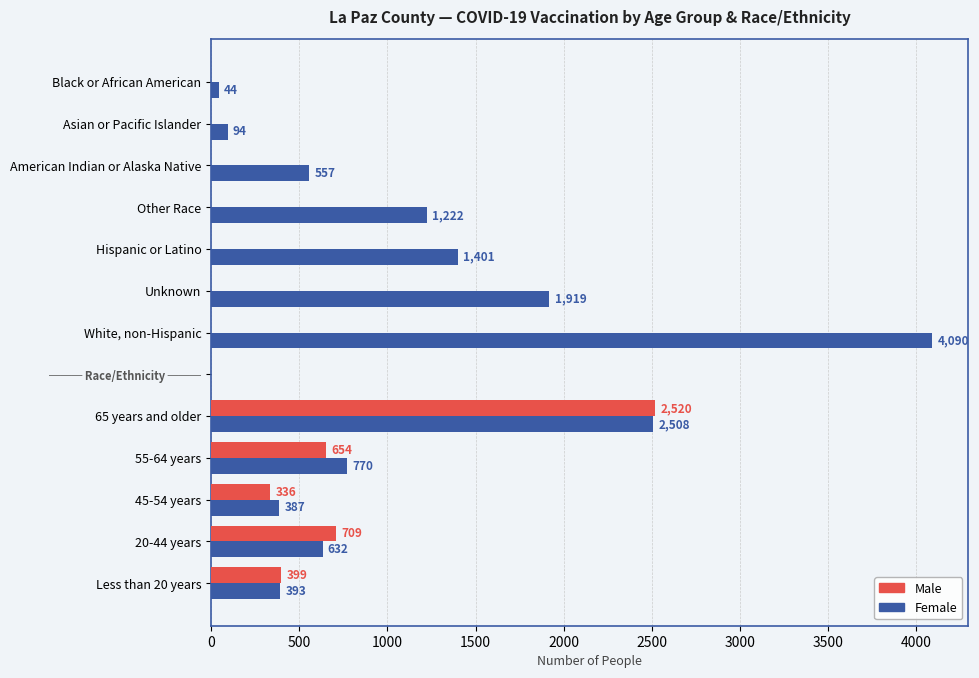

Which series has the largest total across all categories?

Female